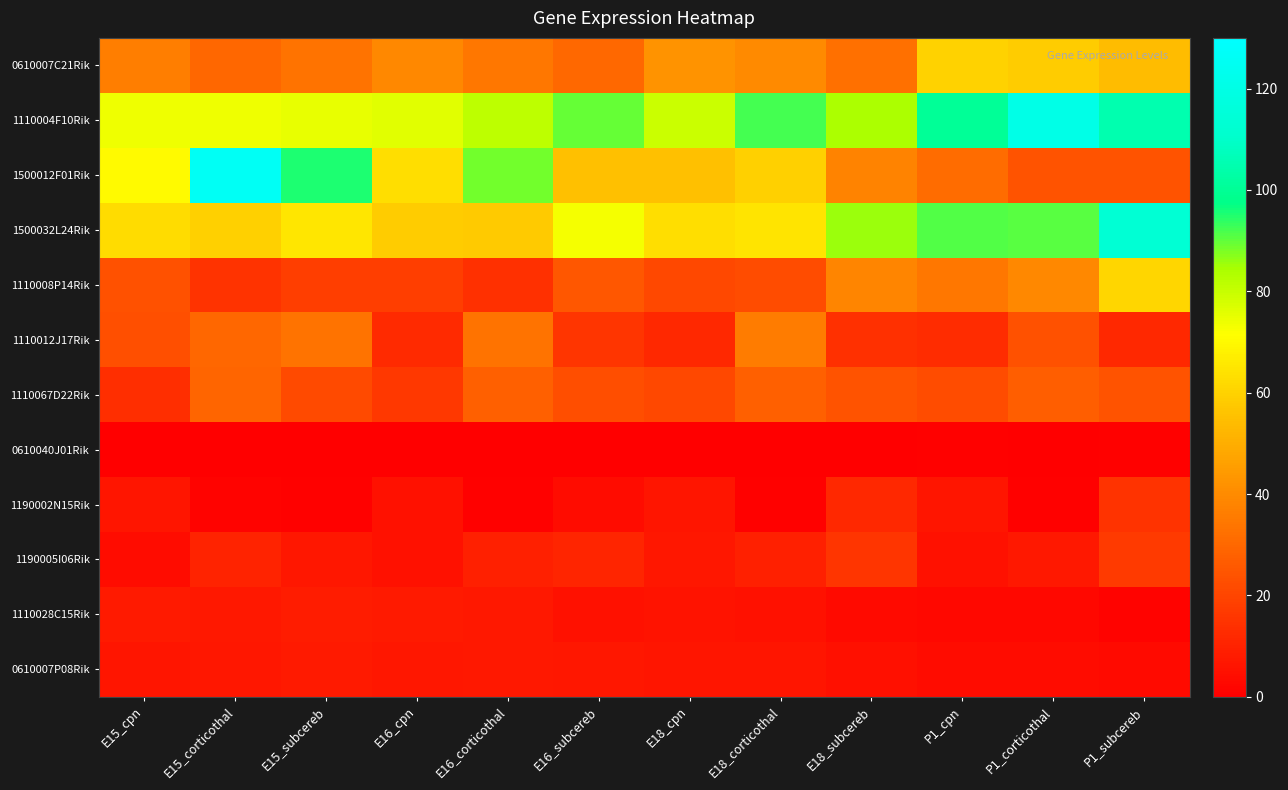

What is the difference between the highest and lowest values at E16_subcereb?

89.6